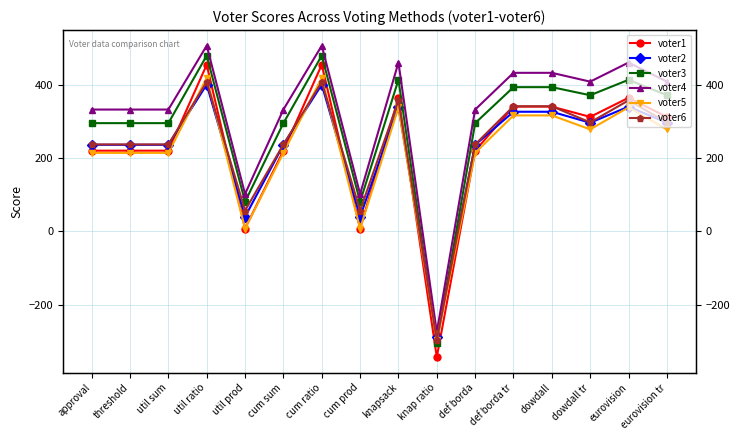

What is the difference between the voter2 values at def borda and util ratio?

164